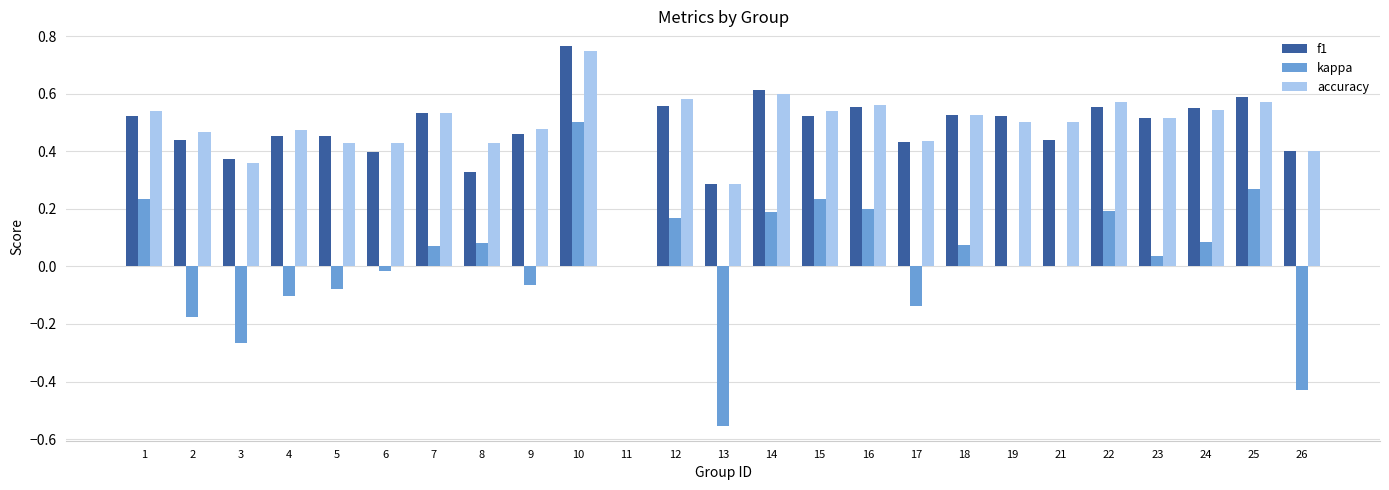

How many values in f1 are above zero?

24